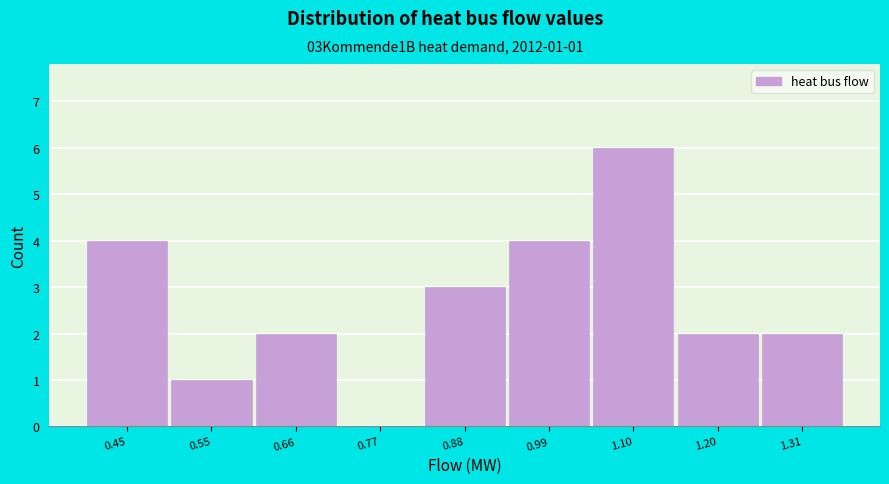

Reading right to left, list all the values displayed in this chart.

1.31=2	1.20=2	1.10=6	0.99=4	0.88=3	0.77=0	0.66=2	0.55=1	0.45=4